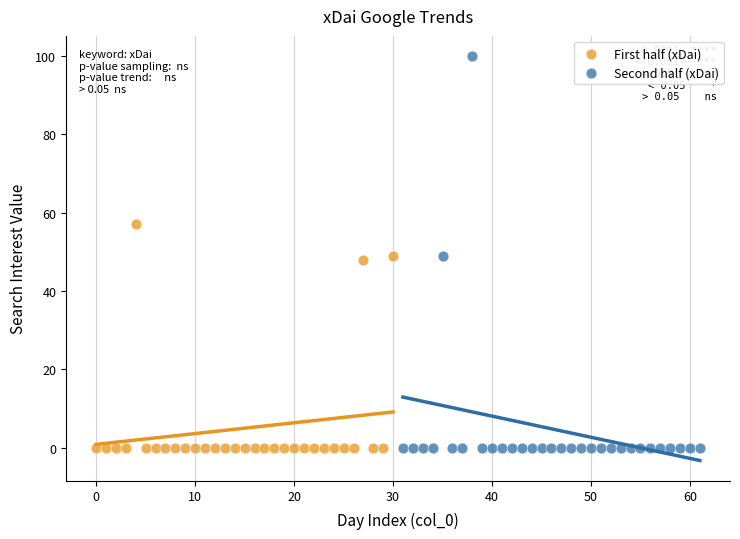

Which series reaches the maximum Y coordinate?

Second half (xDai)